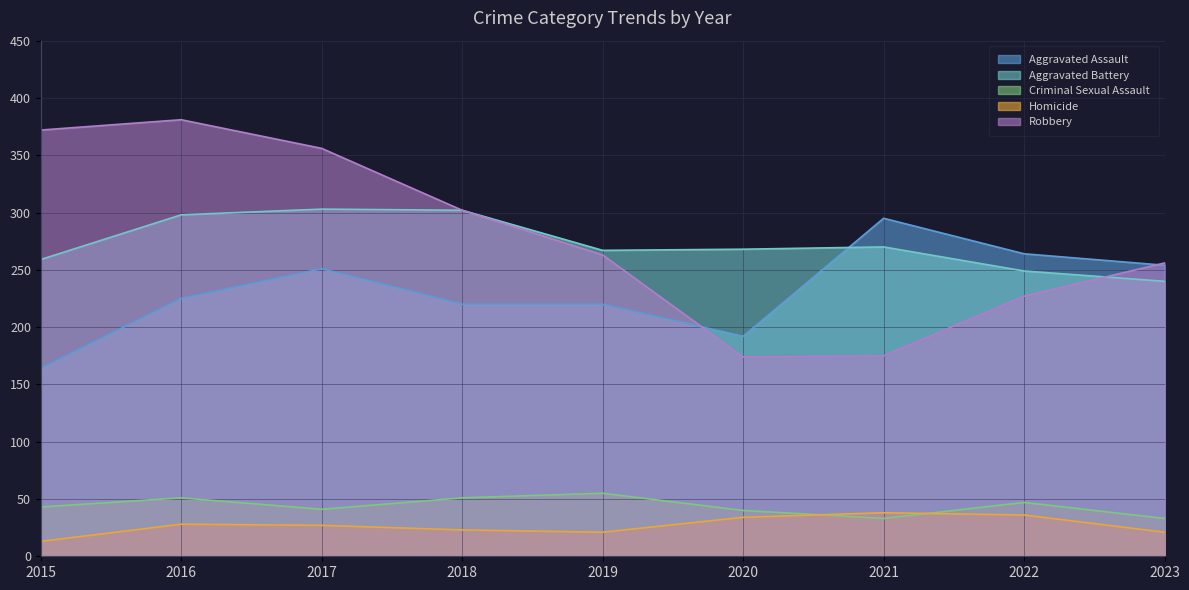

What is the maximum value shown in the chart?

381